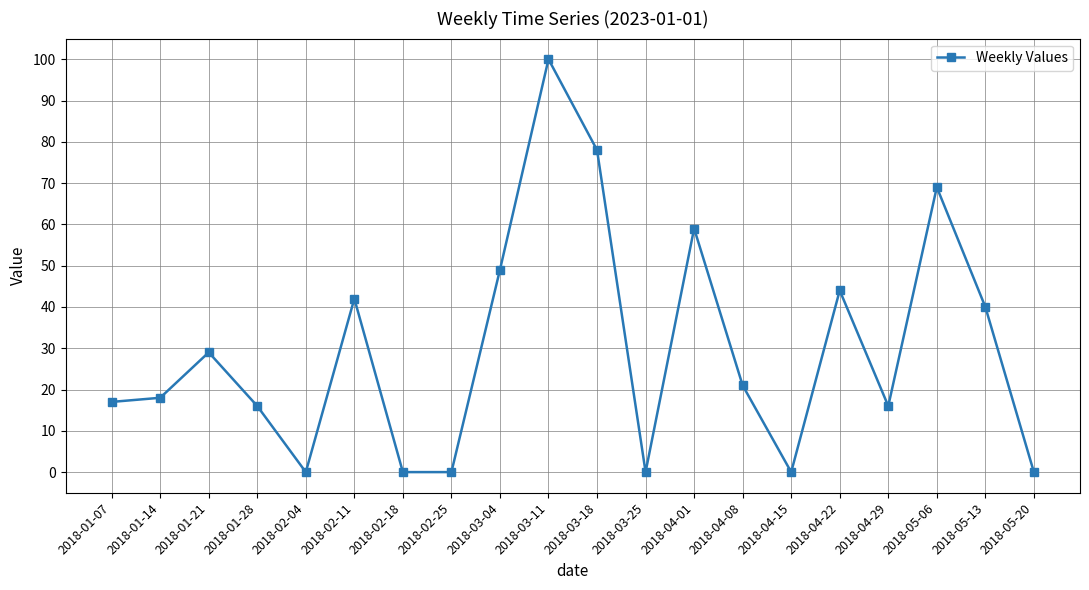

Where is the first local maximum?

2018-01-21